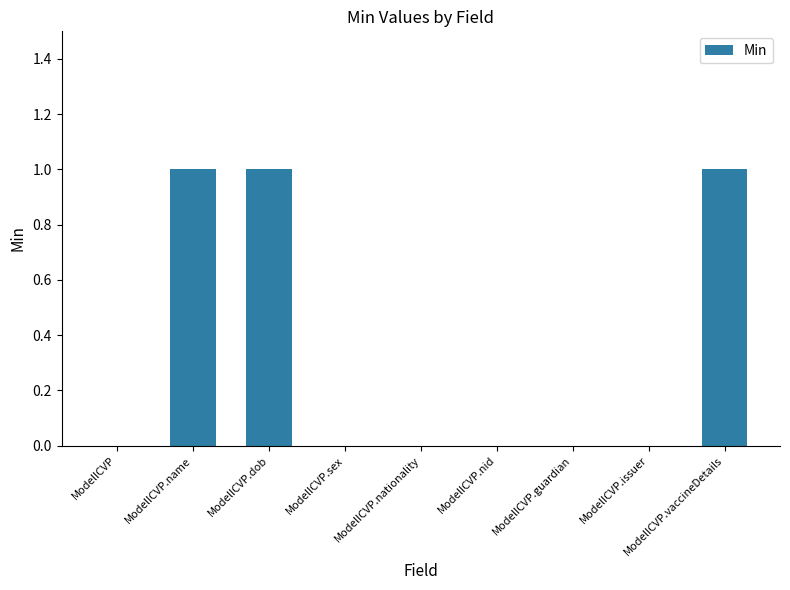

How many distinct data groups are displayed?

1